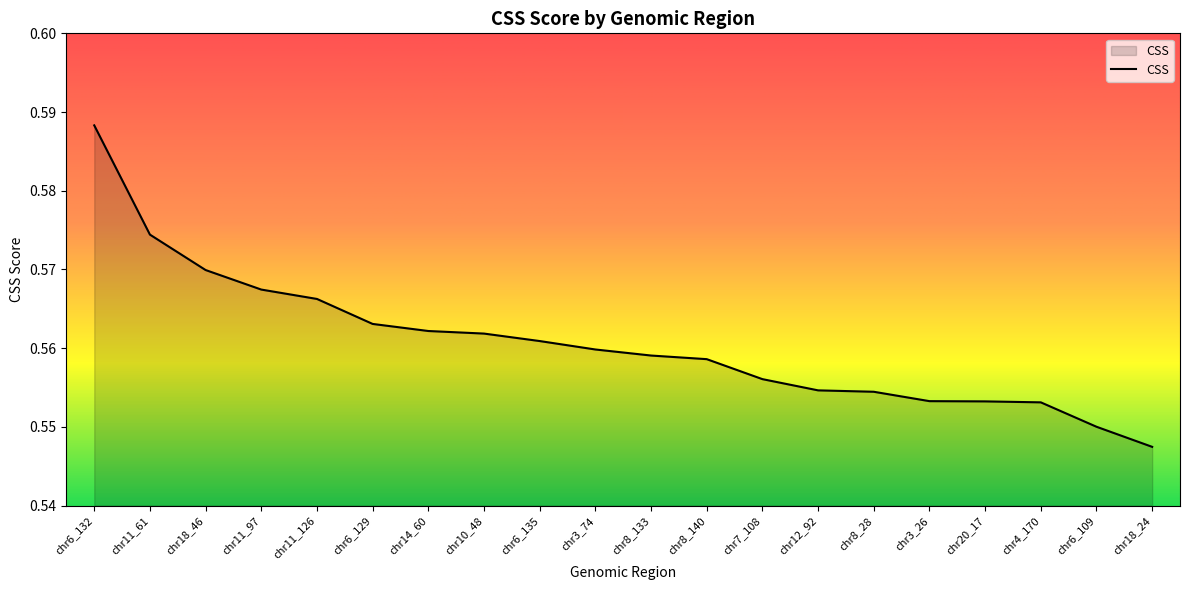

Between chr18_46 and chr8_133, which is larger?

chr18_46